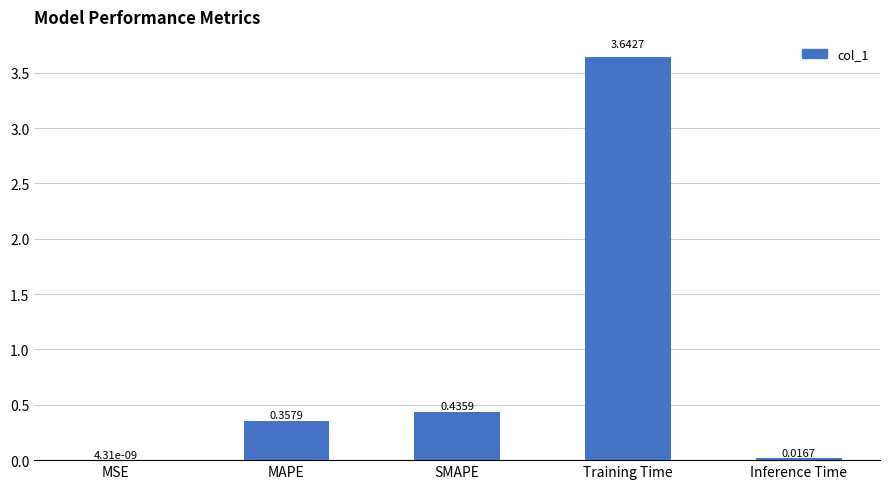

Between SMAPE and MSE, which is larger?

SMAPE